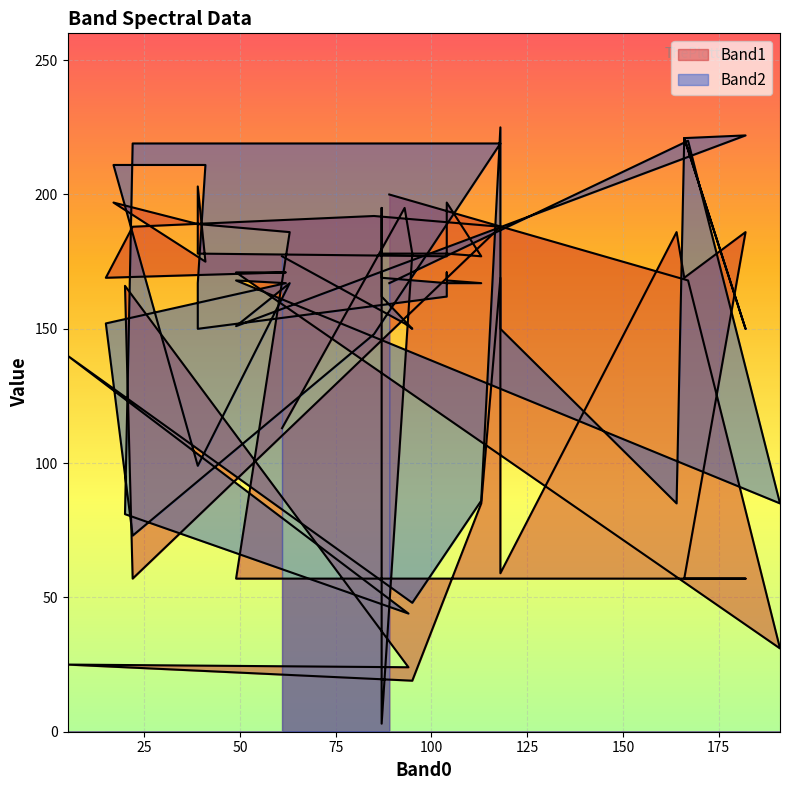

What is the greatest value displayed?

225